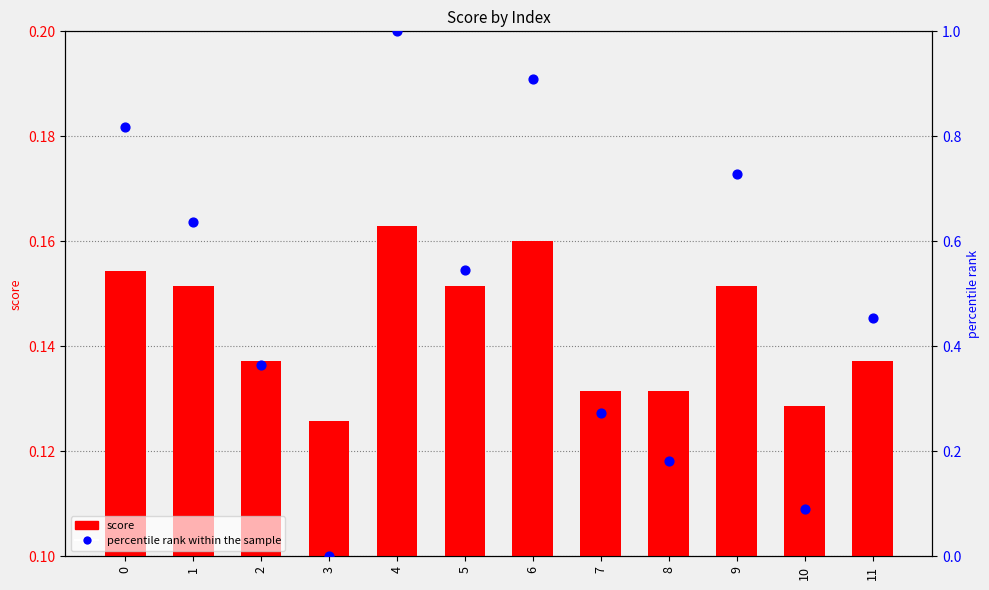

What is the total value across all series at 0?

1.0